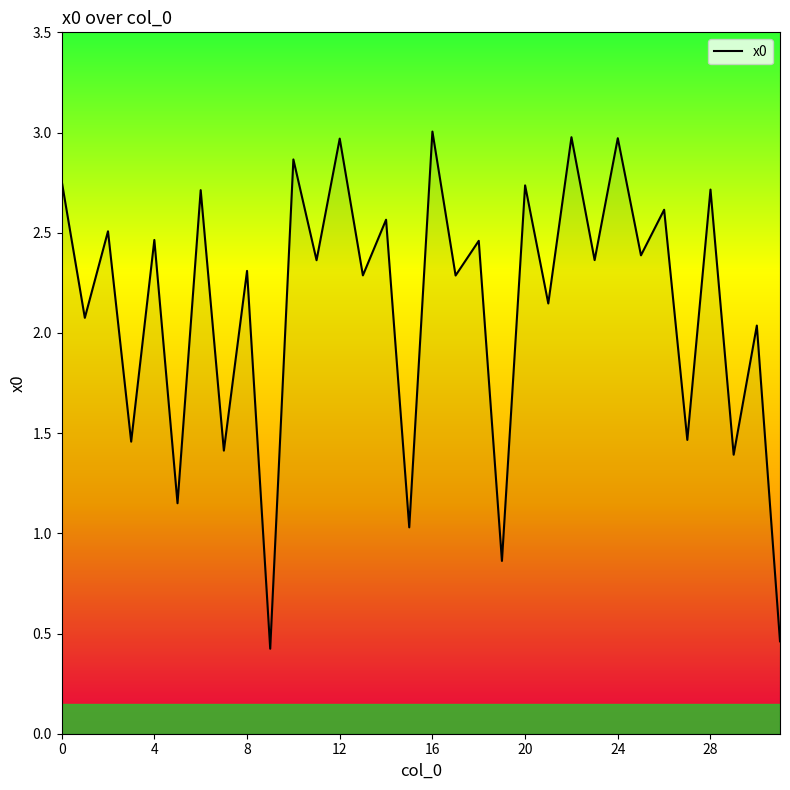

What is the smallest value displayed?

0.4